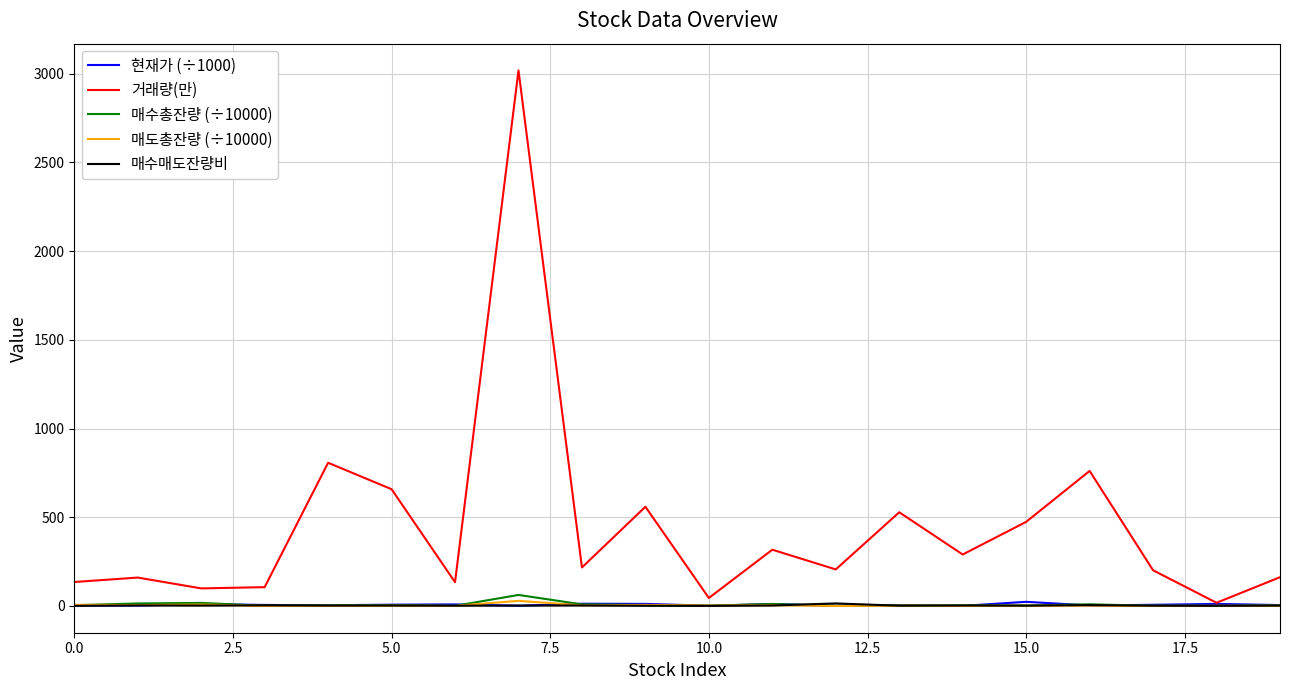

Which series has the widest spread of values?

거래량(만)